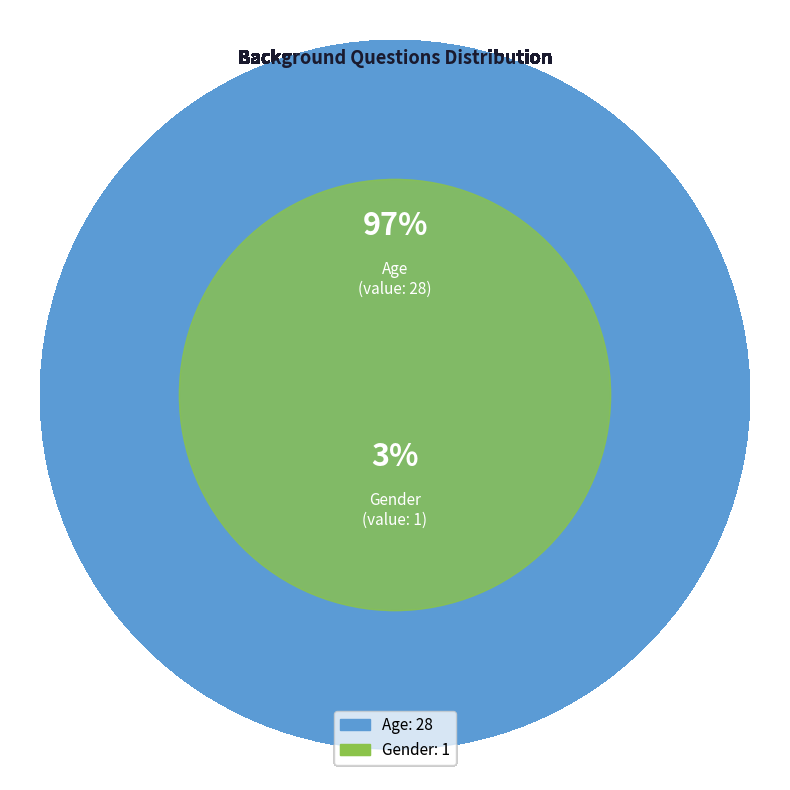

True or false: Gender accounts for 3% of the total.

True